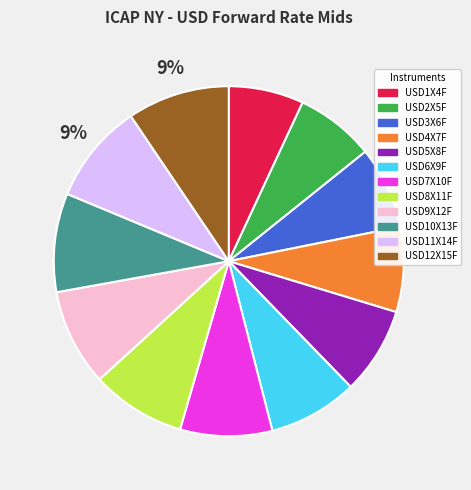

To the nearest percent, what is the difference between the USD7X10F and USD4X7F slice percentages?

1%